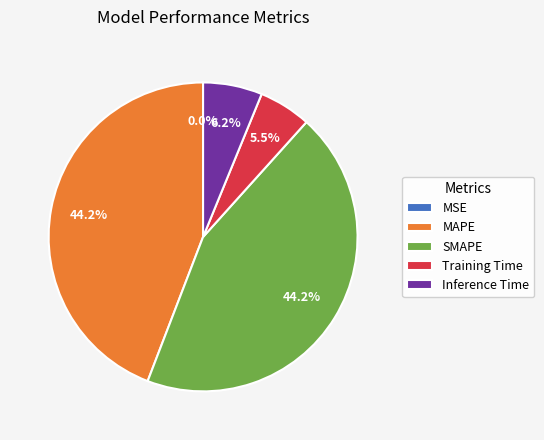

Which has a higher value, Inference Time or MAPE?

MAPE